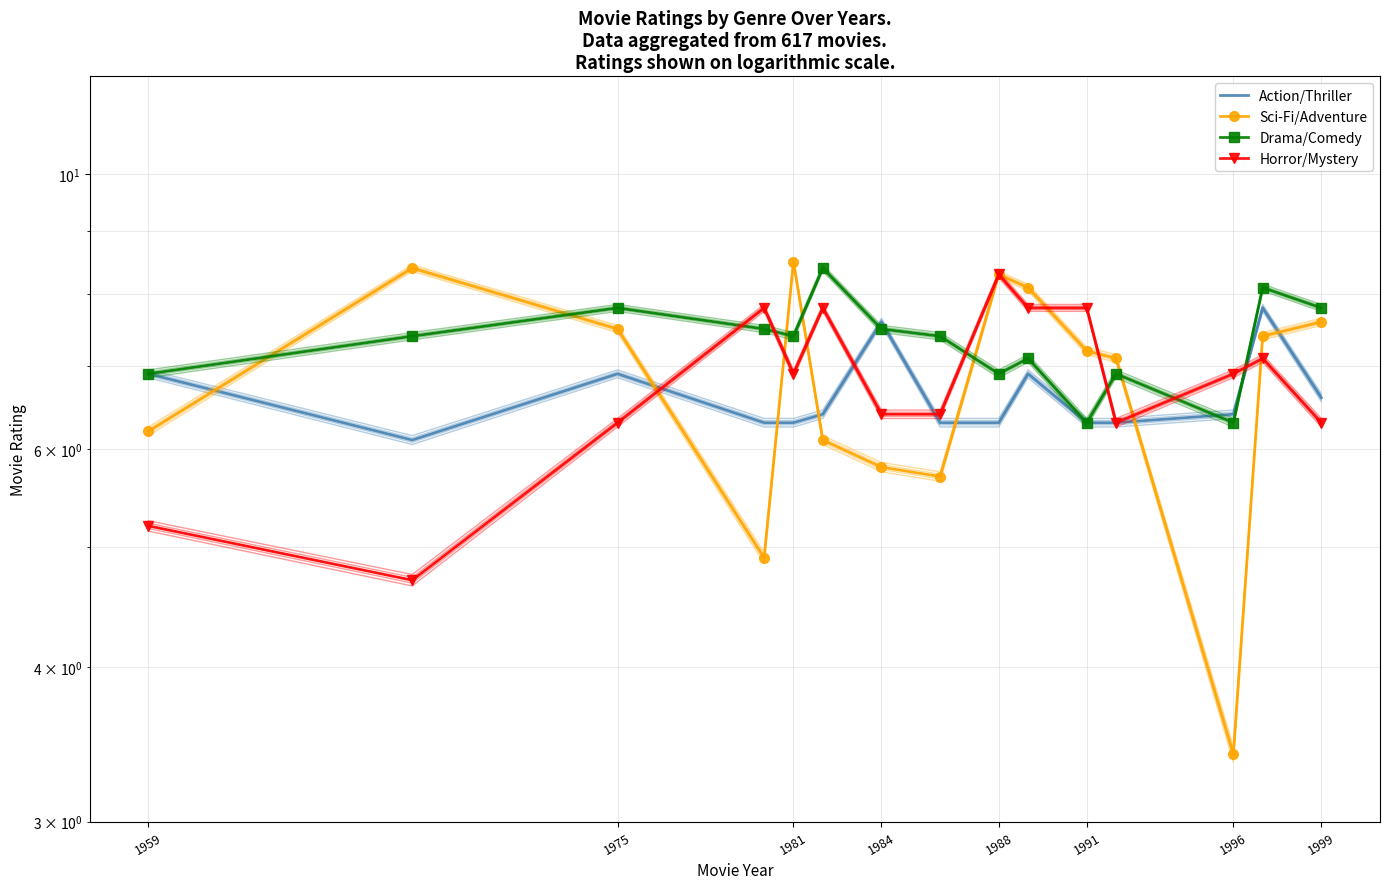

What is the sum of all Drama/Comedy values?

109.7